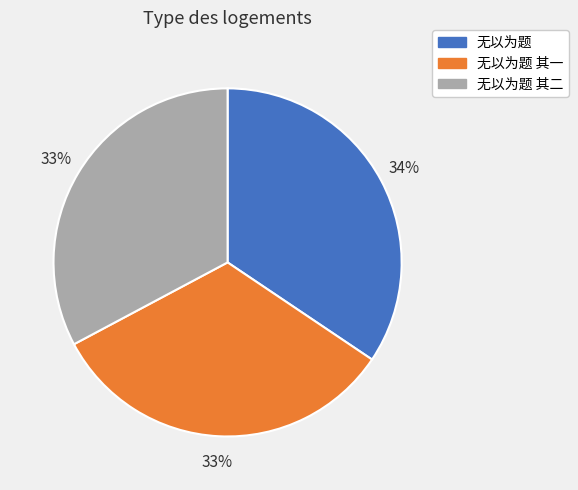

Combined, do 无以为题 其一 and 无以为题 account for over 50%?

Yes